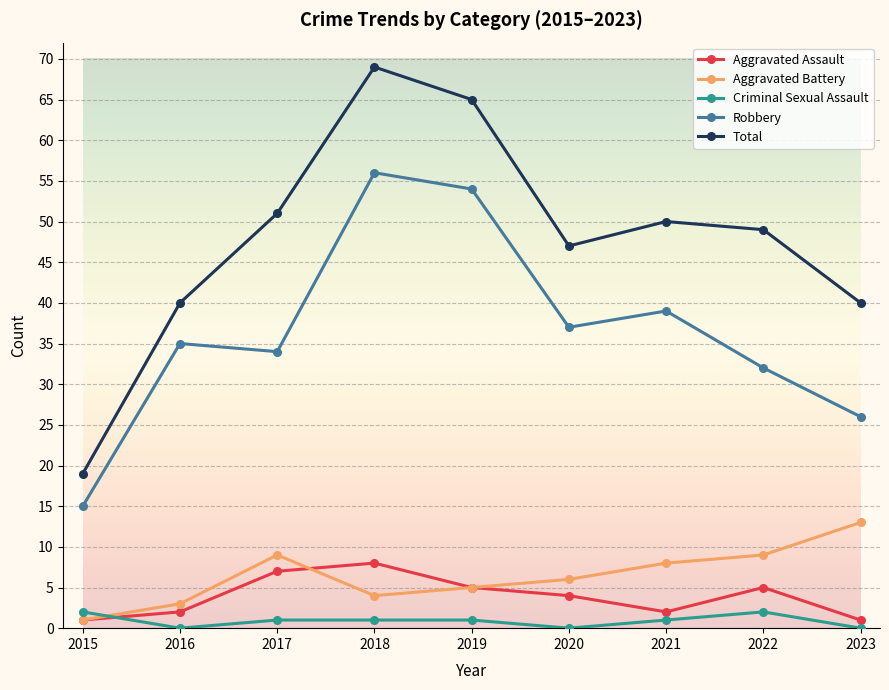

Which series has the largest total across all categories?

Total